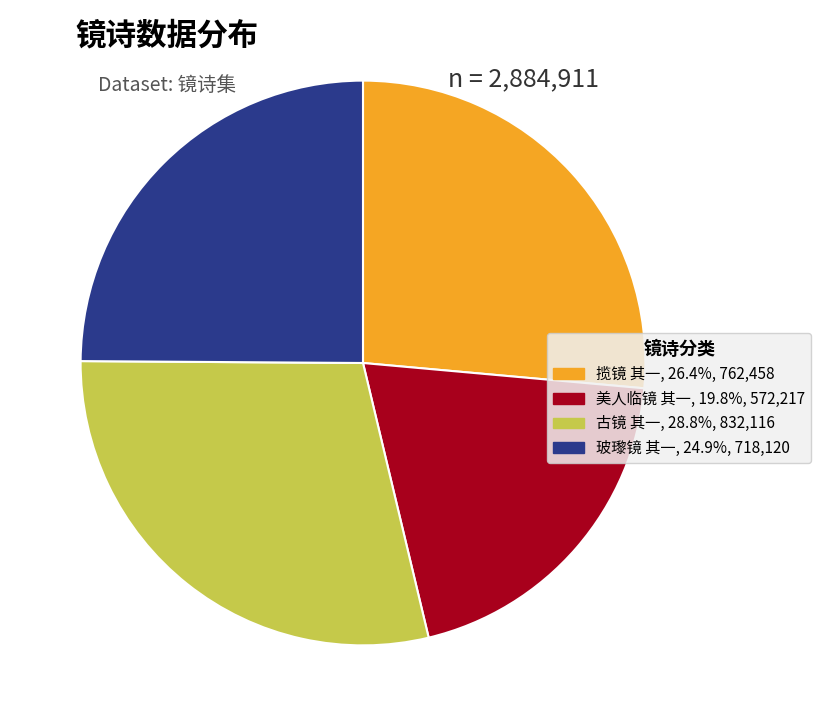

Is it true that 揽镜 其一 is 35% of the pie?

False